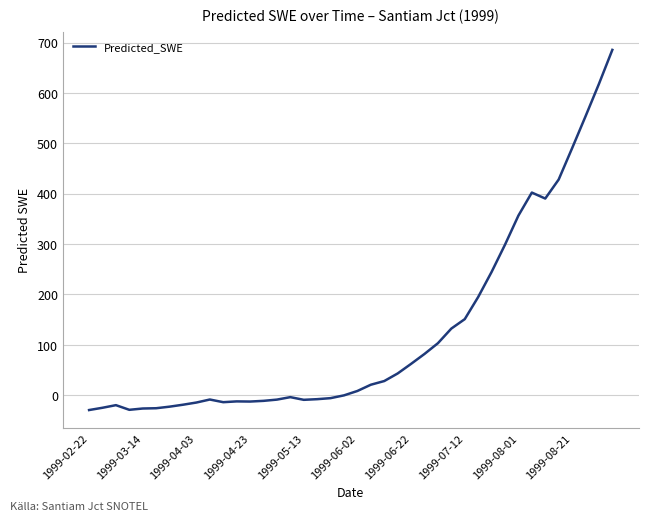

What is the minimum value shown in the chart?

-29.7